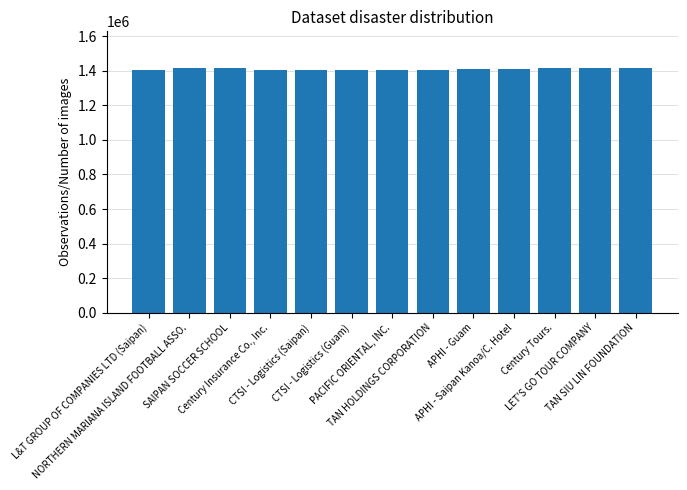

What is the sum of all values?

18297876